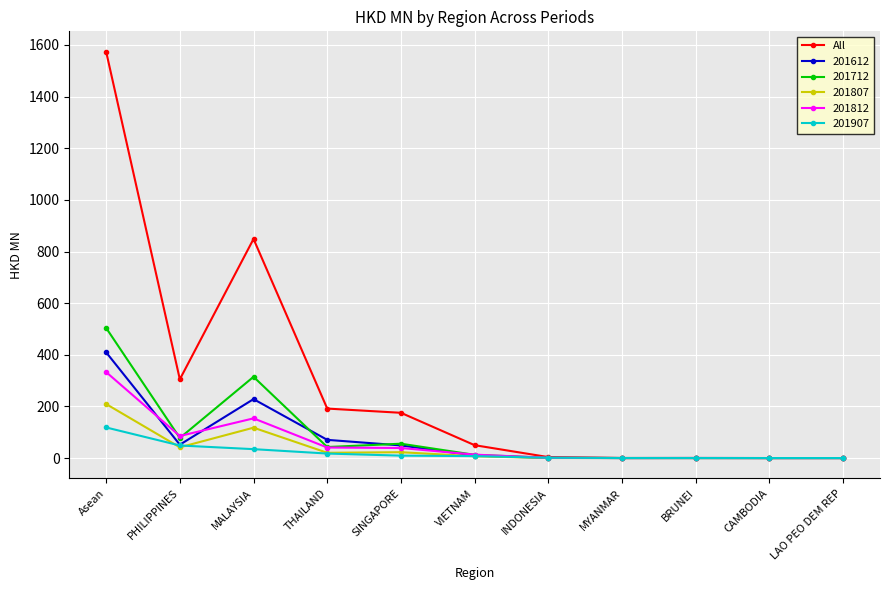

What is the label of the 7th point from the right?

SINGAPORE